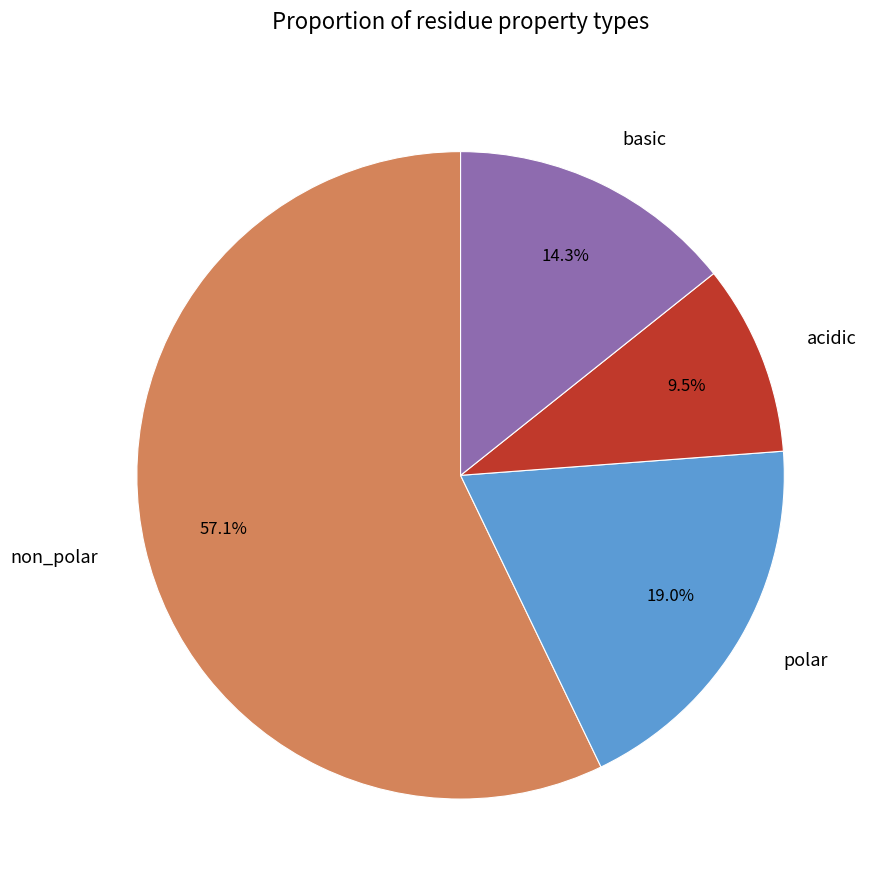

Which category accounts for the majority?

non_polar